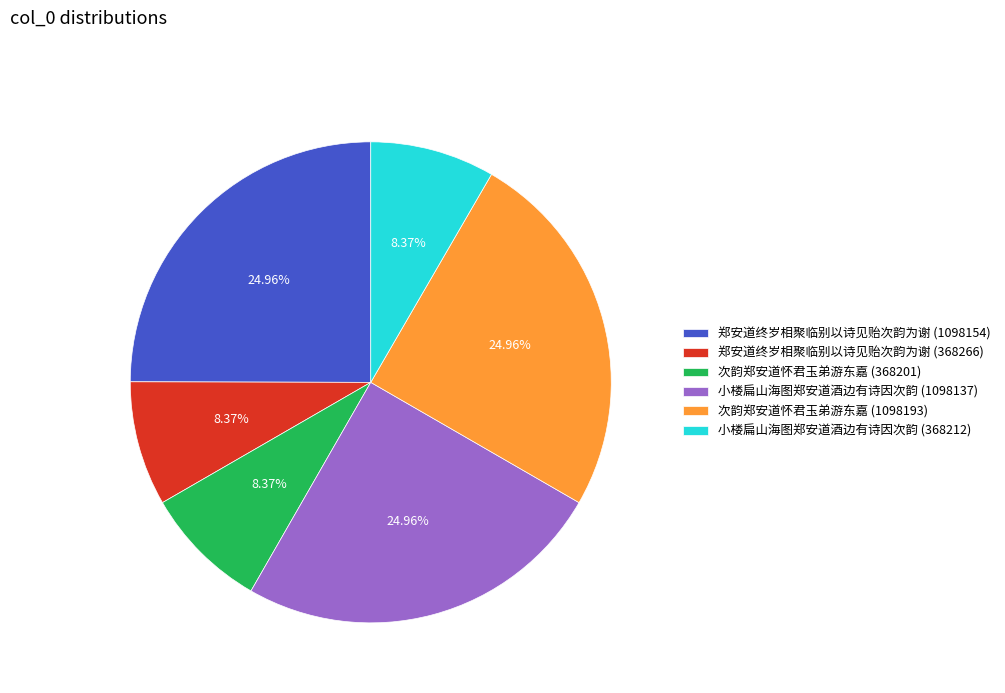

Is the sum of 小楼扁山海图郑安道酒边有诗因次韵 (368212) and 郑安道终岁相聚临别以诗见贻次韵为谢 (368266) greater than half?

No